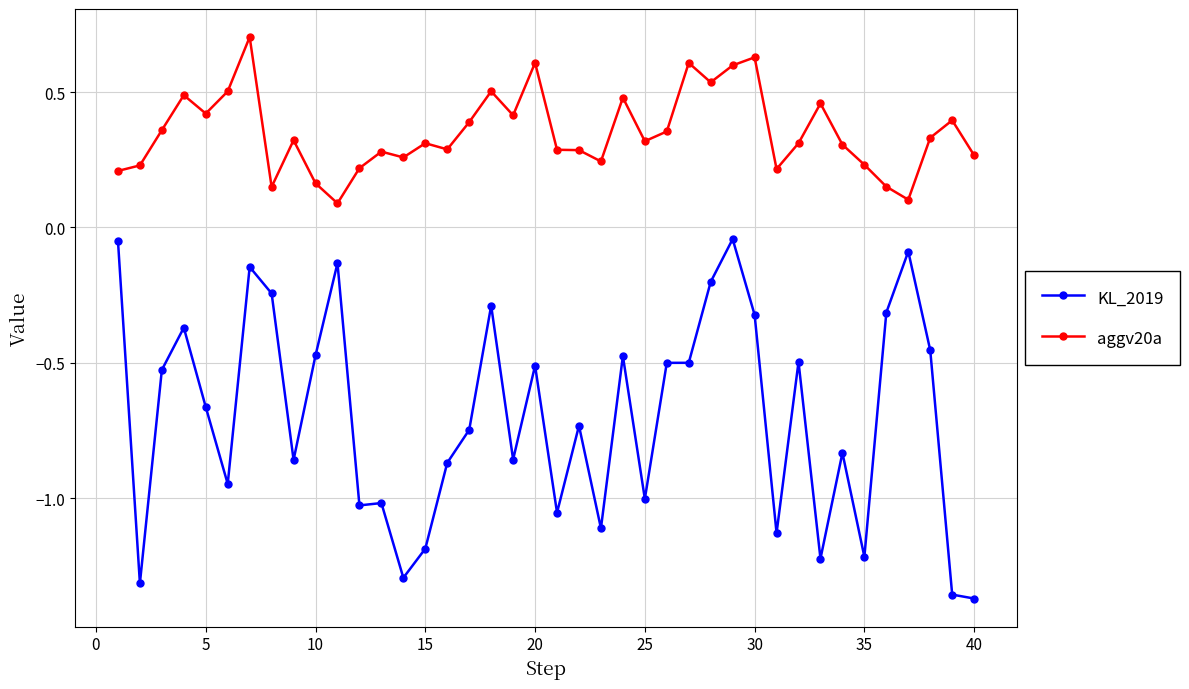

Which series has the largest range (max minus min)?

KL_2019